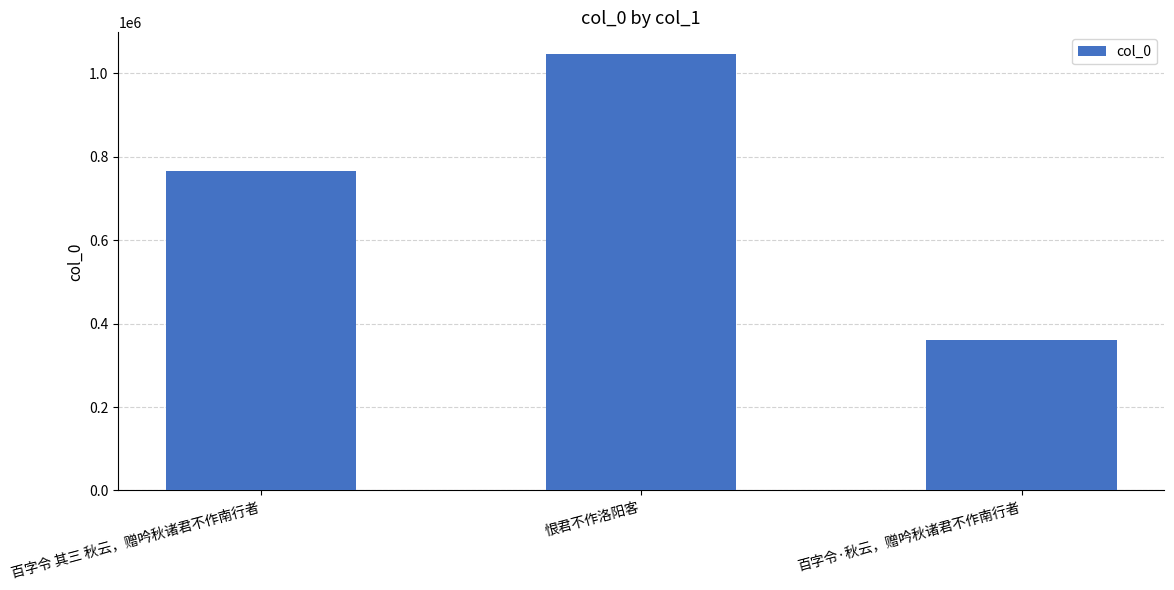

How many data points are less than 765642?

1